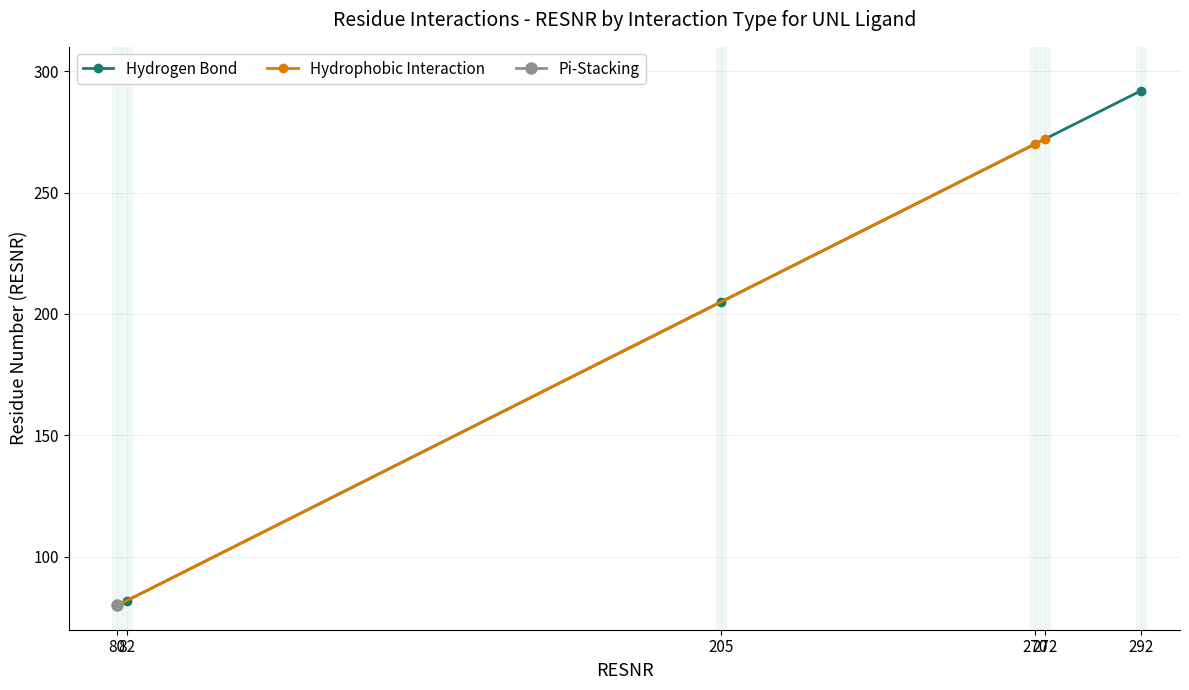

At which label is Hydrogen Bond closest to 187?

205